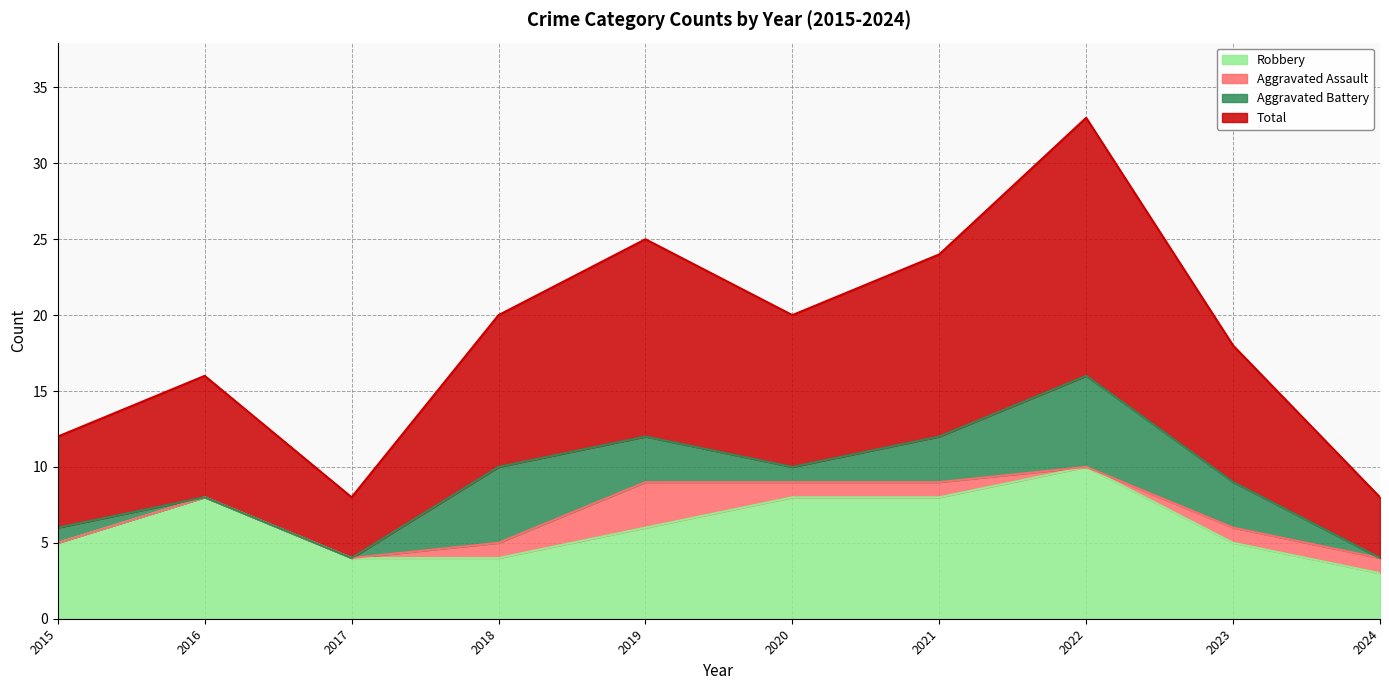

Where is Robbery nearest to the value 6?

2019